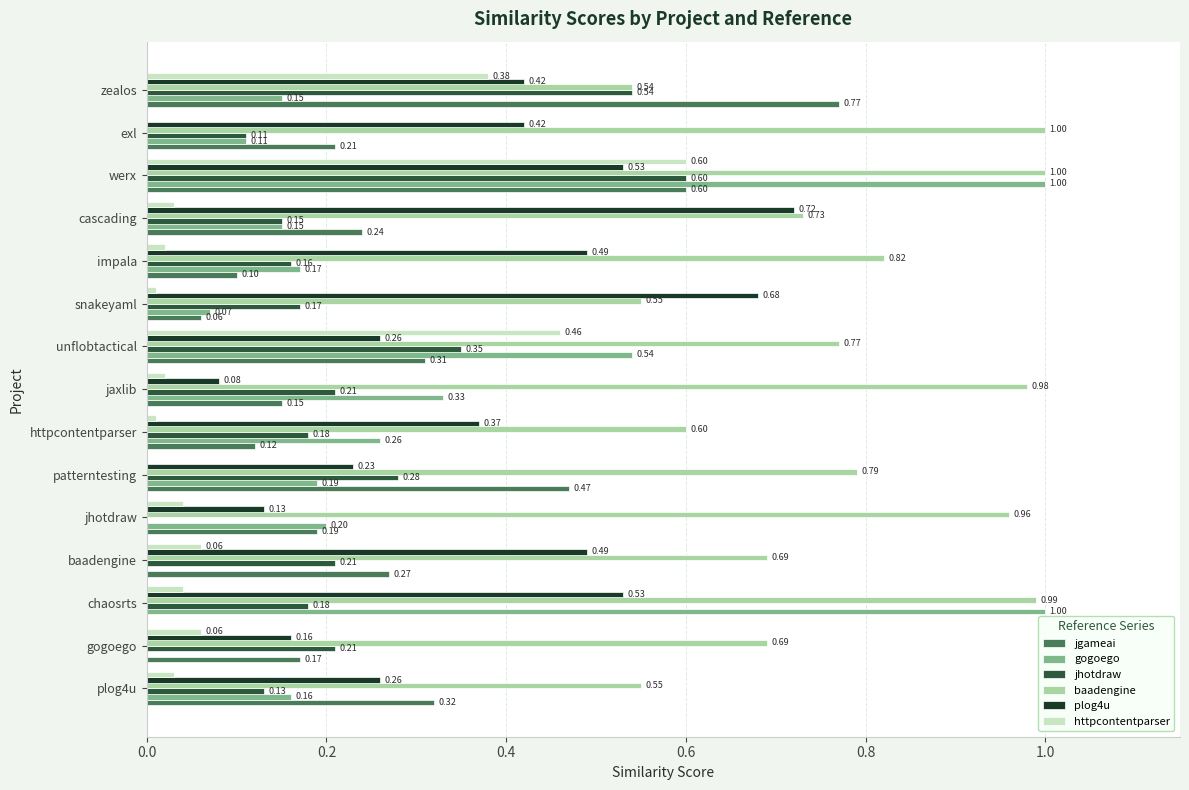

Which category has the highest value in the httpcontentparser series?

werx